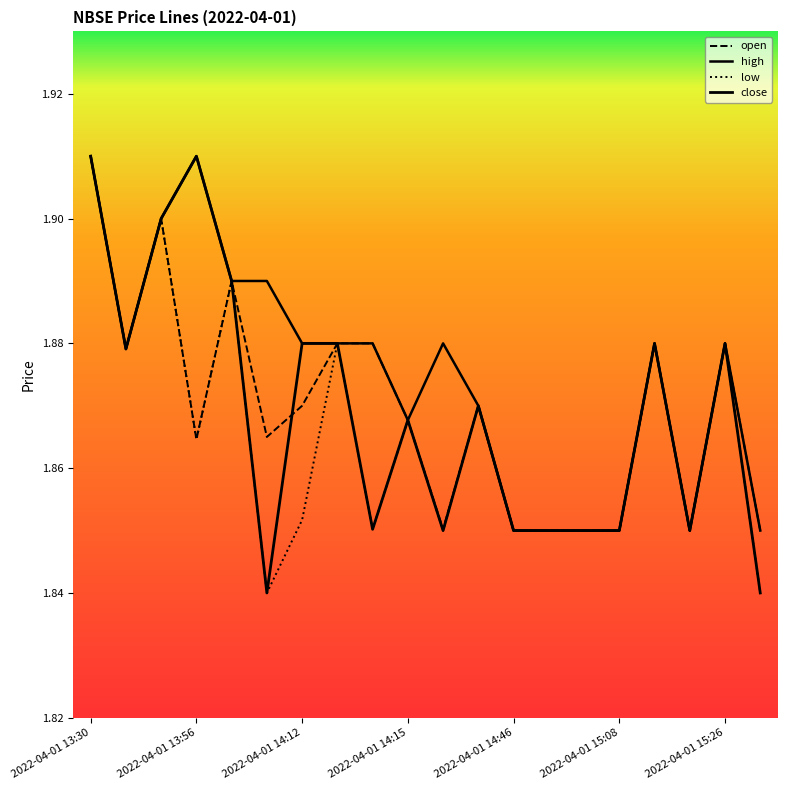

How many lines are shown in the chart?

4